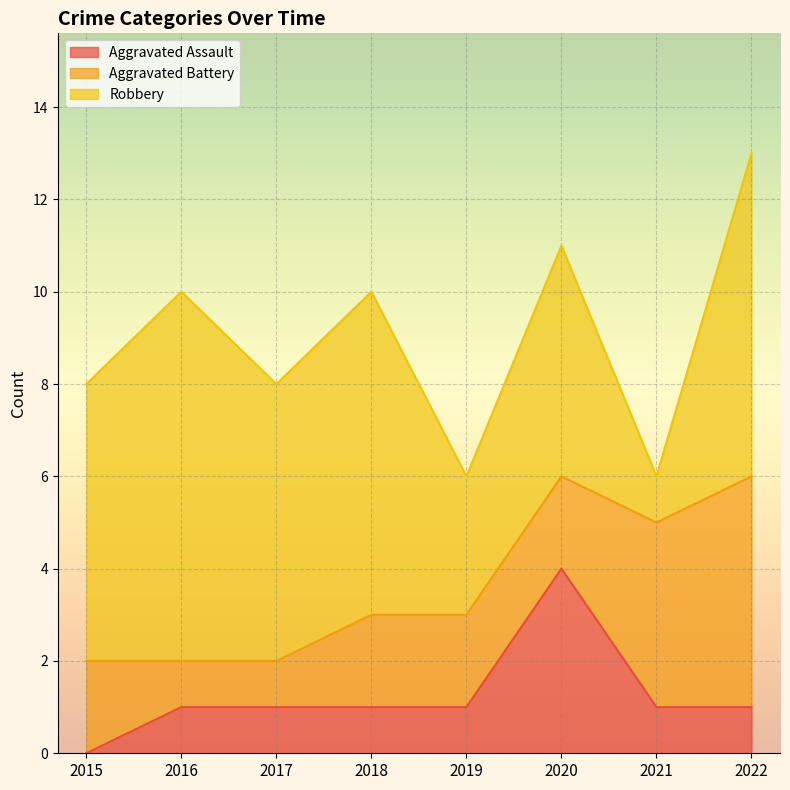

List the labels in order of Robbery value, smallest first.

2021, 2019, 2020, 2015, 2017, 2018, 2022, 2016